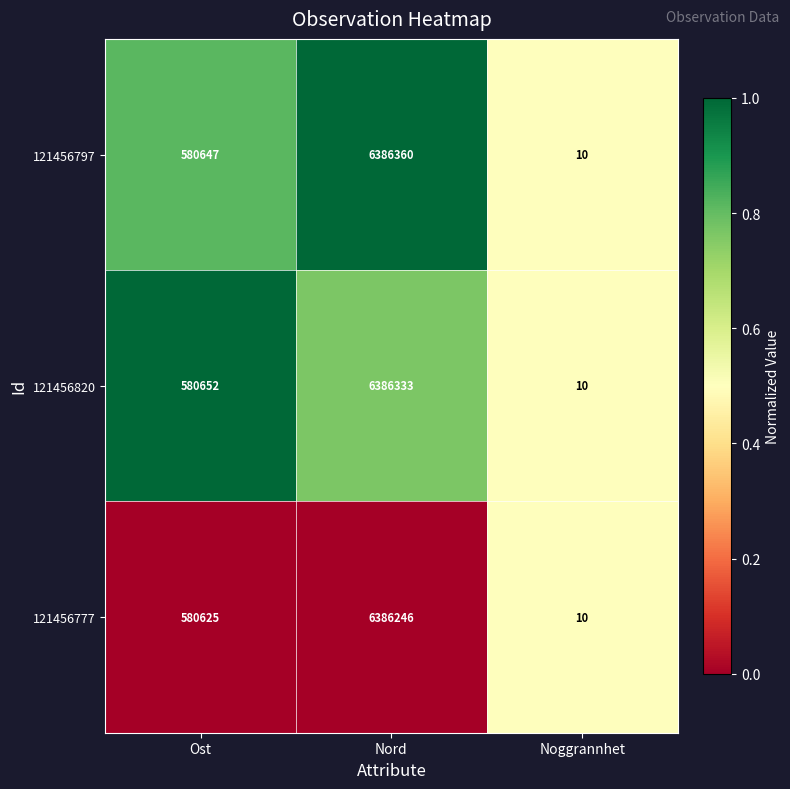

What value does the 121456820 series have at Ost, to the nearest 10?

580650